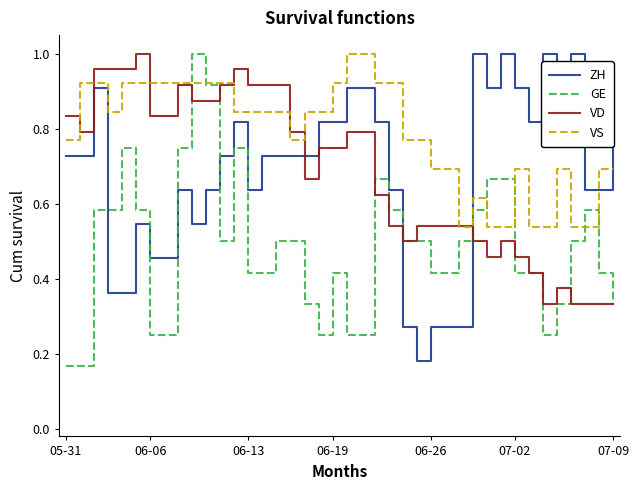

Which series has the largest total across all categories?

VS